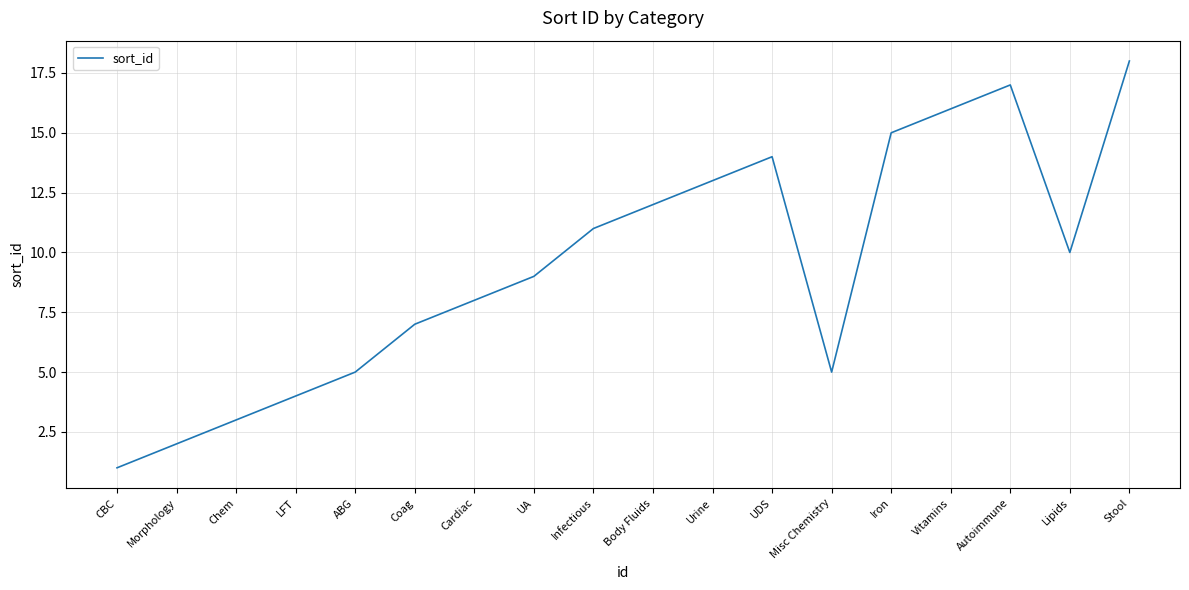

Read the value at CBC.

1